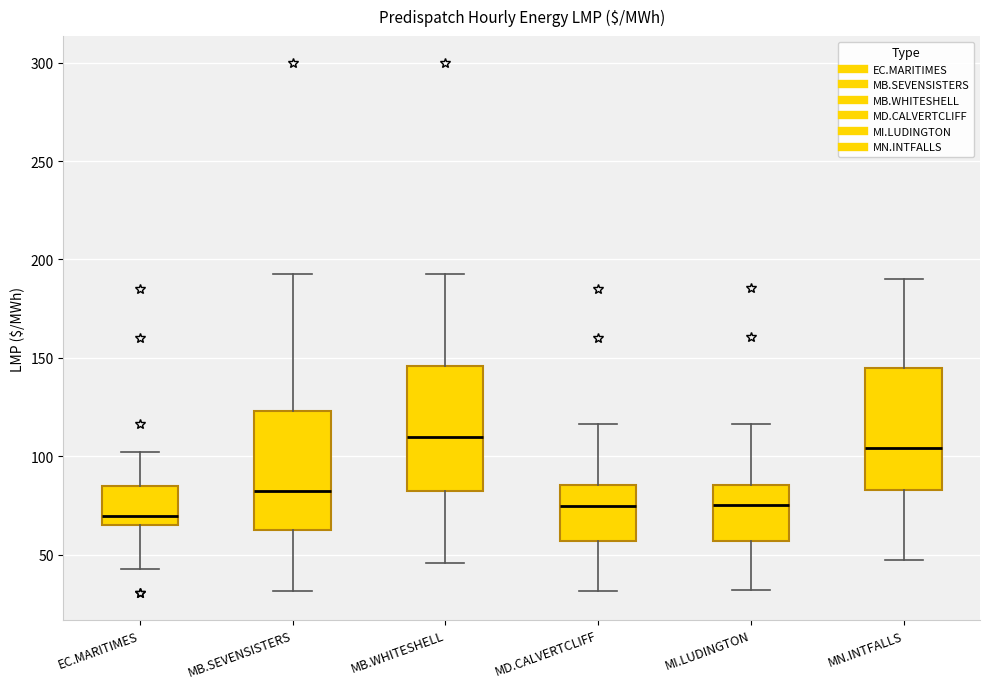

Reading left to right, read every box against the y-axis: the position of its median line, the range the box covers, and the ends of its whiskers. The values are not printed on the chart, so give them approximately, as read against the axis.

EC.MARITIMES: median 70, box 65 to 85, whiskers 45 to 100
MB.SEVENSISTERS: median 85, box 65 to 125, whiskers 30 to 190
MB.WHITESHELL: median 110, box 80 to 145, whiskers 45 to 190
MD.CALVERTCLIFF: median 75, box 55 to 85, whiskers 30 to 115
MI.LUDINGTON: median 75, box 55 to 85, whiskers 30 to 115
MN.INTFALLS: median 105, box 85 to 145, whiskers 45 to 190